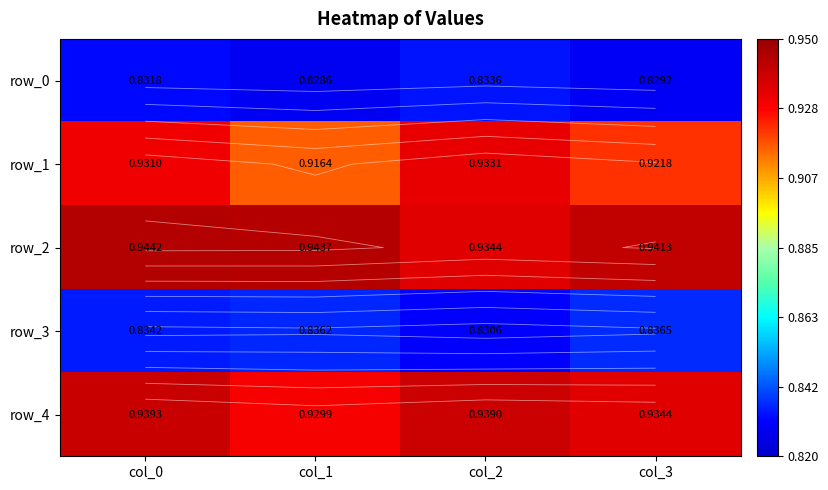

How many row_0 values are between 0 and 1?

4